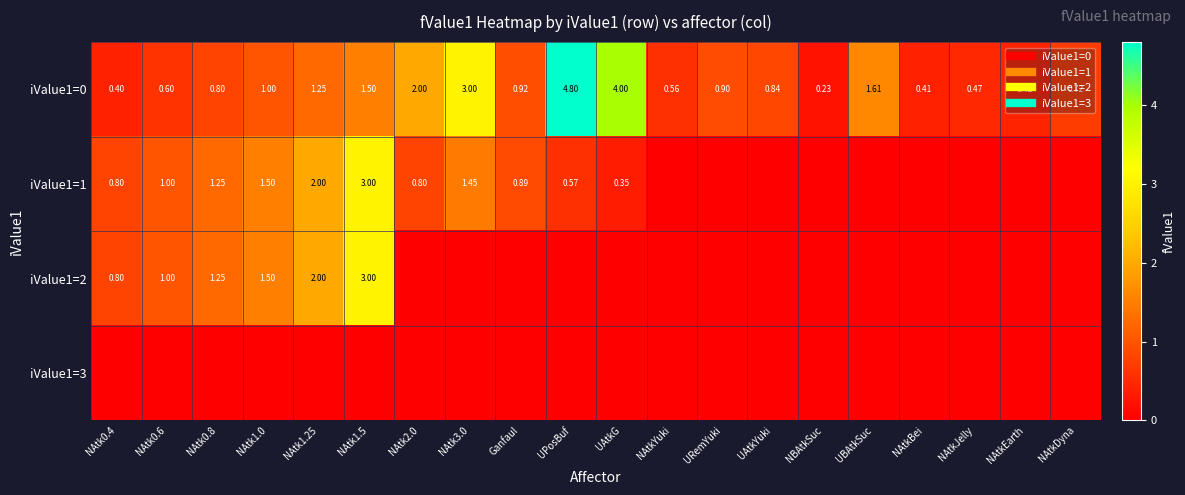

Rank the categories by iValue1=0 value from highest to lowest.

UPosBuf, UAtkG, NAtk3.0, NAtk2.0, UBAtkSuc, NAtk1.5, NAtk1.25, NAtk1.0, Ganfaul, URemYuki, UAtkYuki, NAtk0.8, NAtkDyna, NAtk0.6, NAtkYuki, NAtkJelly, NAtkEarth, NAtkBei, NAtk0.4, NBAtkSuc